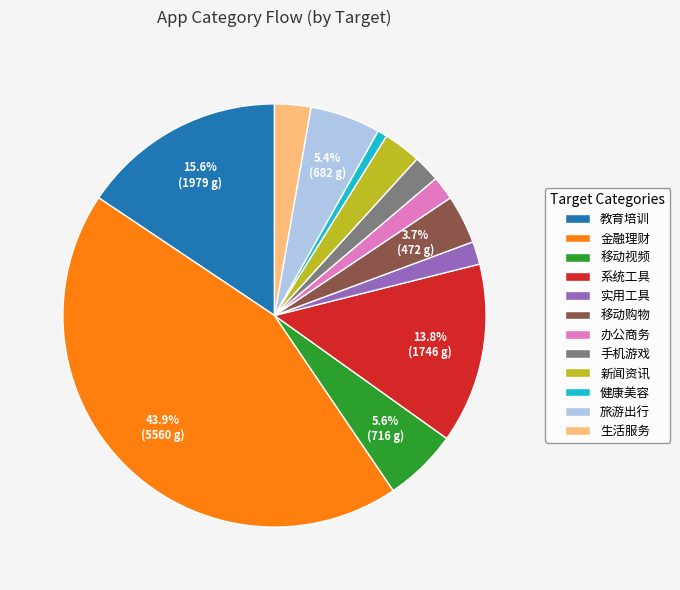

What percentage do 旅游出行 and 移动视频 together represent?

11.0%